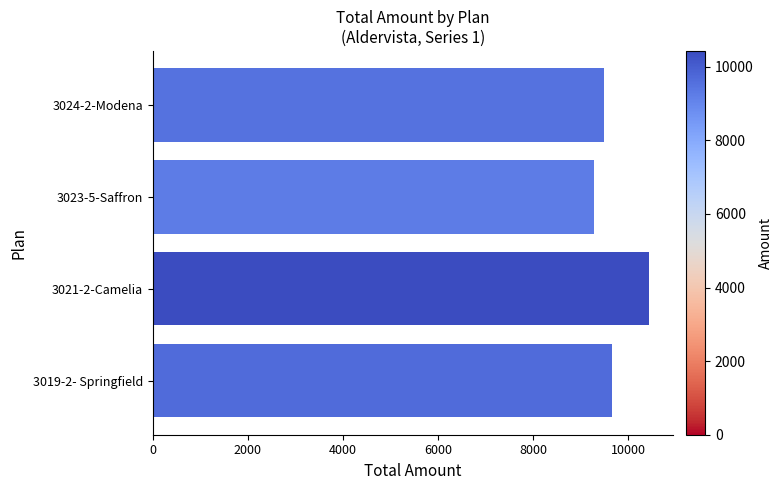

Reading bottom to top, what are all the values shown in this chart?

3019-2- Springfield=9666	3021-2-Camelia=10431	3023-5-Saffron=9281	3024-2-Modena=9502